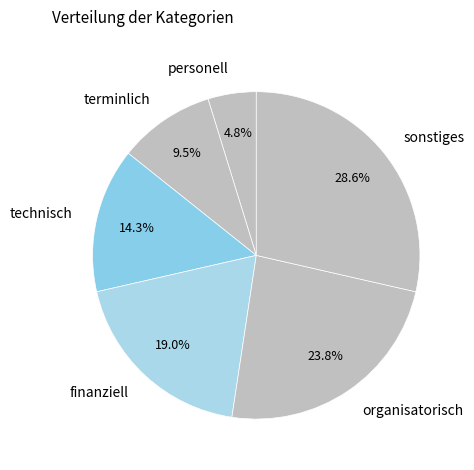

Which category has the biggest portion of the pie?

sonstiges